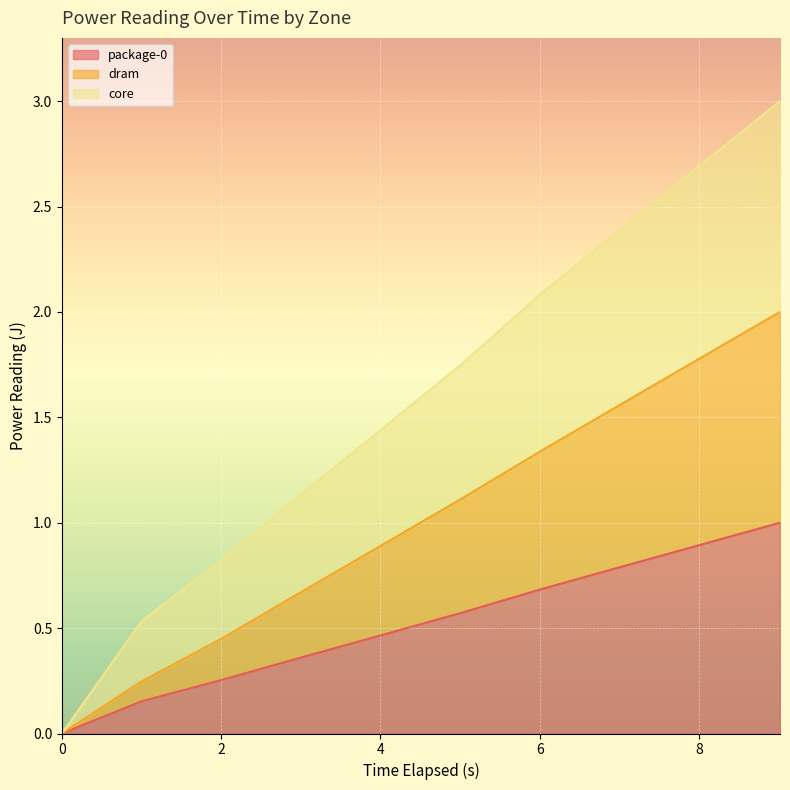

Reading left to right, list all the values displayed in this chart.

package-0: 0.0	0.2	0.3	0.4	0.5	0.6	0.7	0.8	0.9	1.0
dram: 0.0	0.2	0.4	0.7	0.9	1.1	1.3	1.6	1.8	2.0
core: 0.0	0.5	0.8	1.1	1.4	1.7	2.1	2.4	2.7	3.0